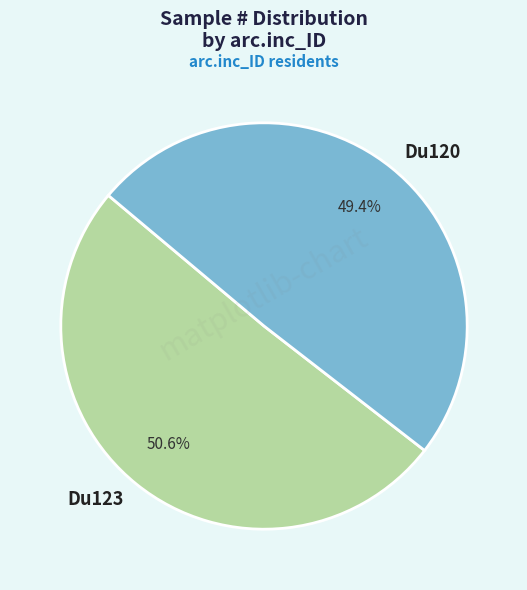

Is it true that Du120 is 42% of the pie?

False